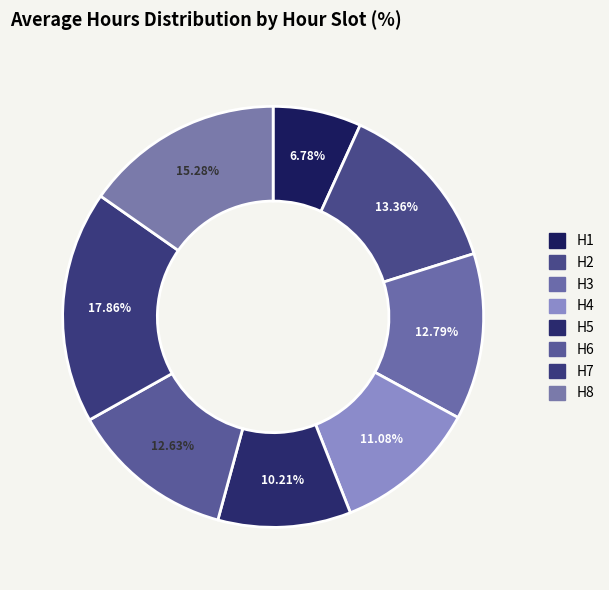

Count the number of slices in the pie.

8